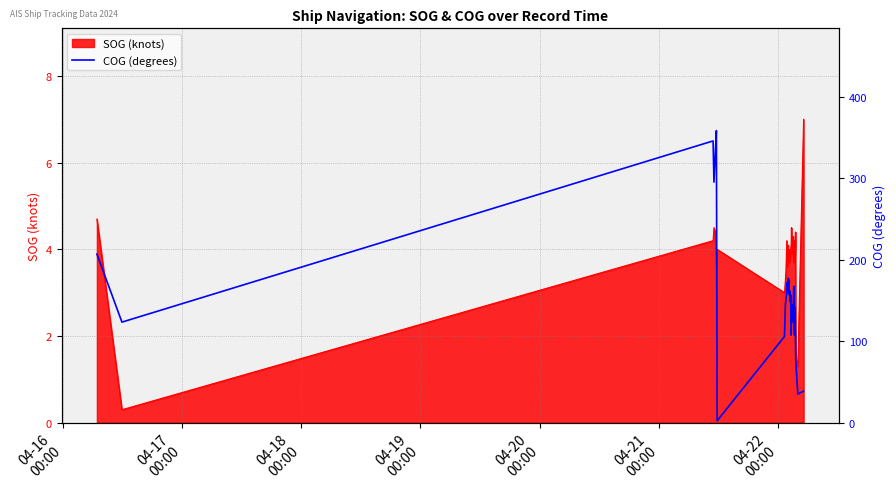

What is the minimum value for SOG (knots)?

0.3